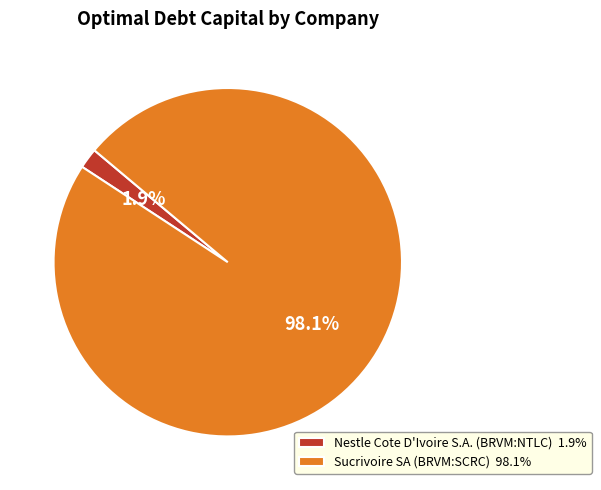

What percentage is NOT represented by Nestle Cote D'Ivoire S.A. (BRVM:NTLC) 1.9%?

98.1%